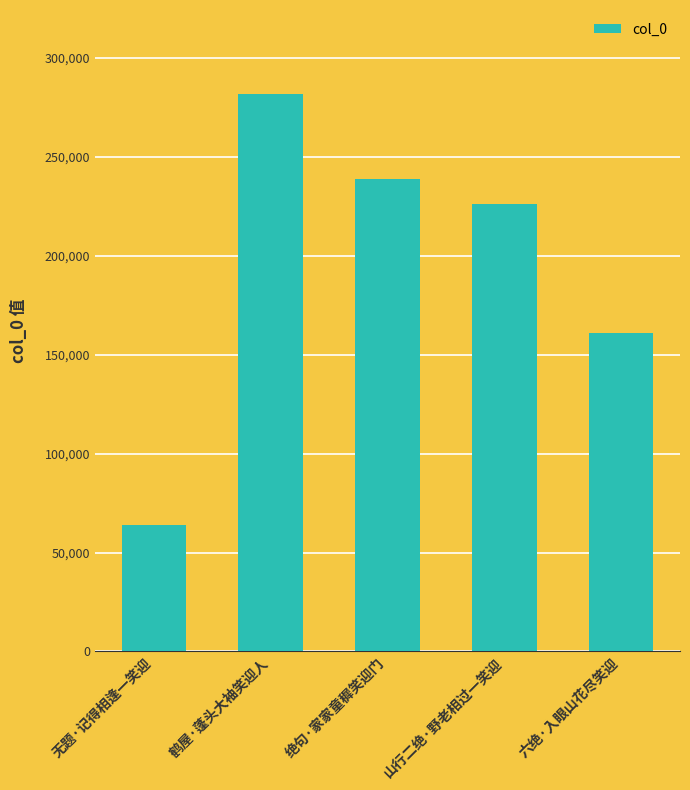

Reading left to right, list all the values displayed in this chart.

无题·记得相逢一笑迎=63731	鹤屋·蓬头大袖笑迎人=281928	绝句·家家童穉笑迎门=238761	山行二绝·野老相过一笑迎=226271	六绝·入眼山花尽笑迎=160762